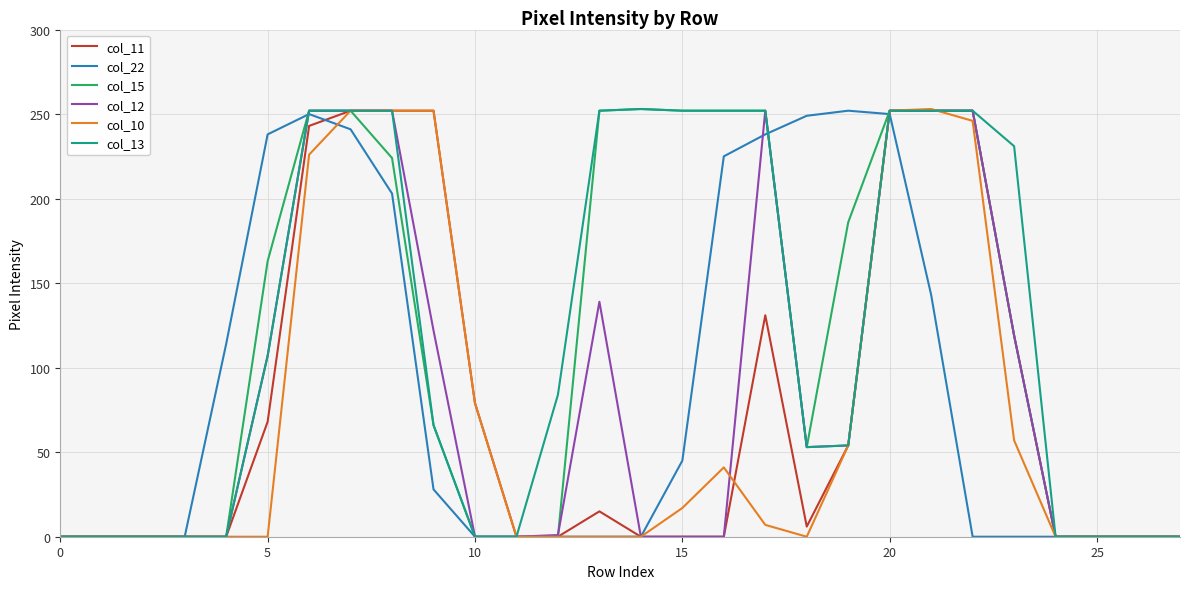

True or false: col_22 has more than 2 interior local peaks.

False